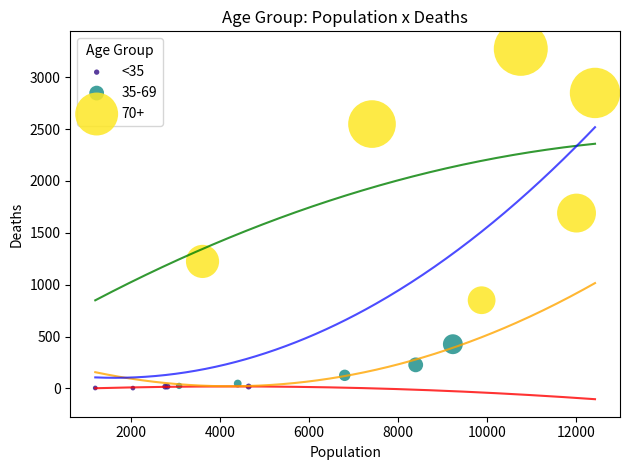

Which series has the widest spread of Y values?

70+